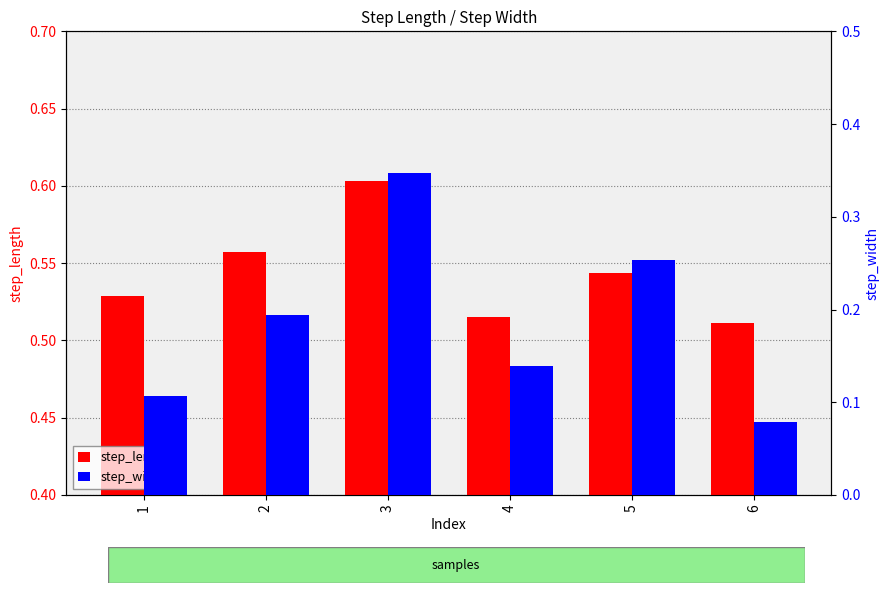

Is the value of step_width at 4 greater than the value of step_length at 4?

No